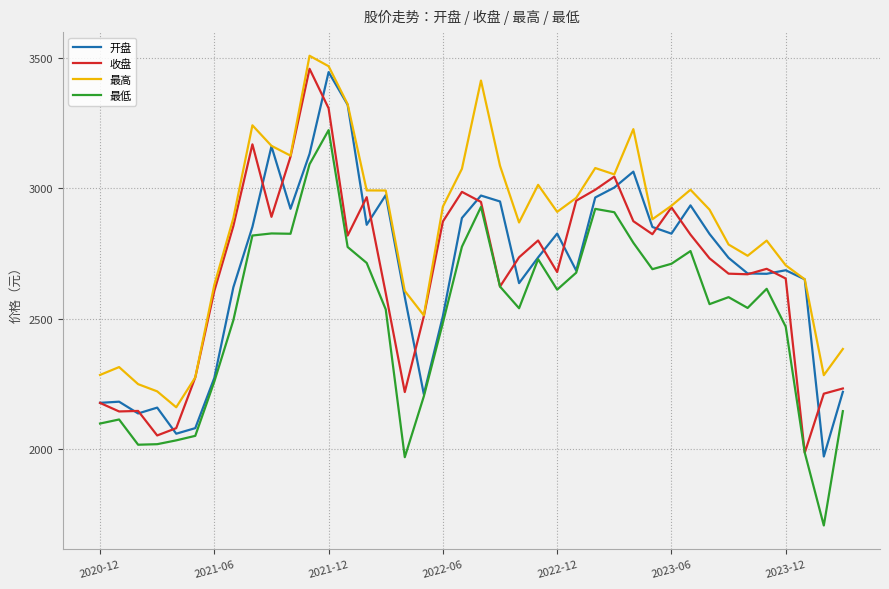

True or false: 最低 and 最高 intersect in this chart.

False